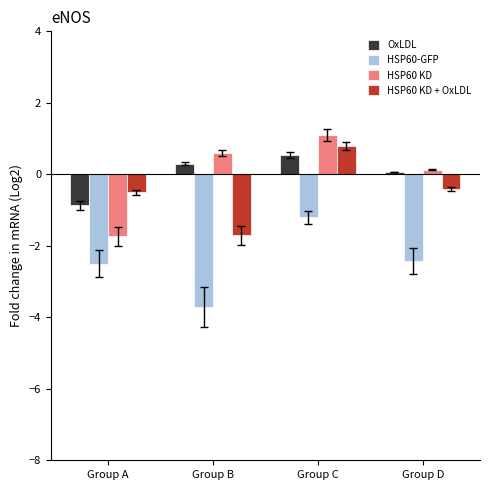

What is the total value across all series at Group C?

1.2